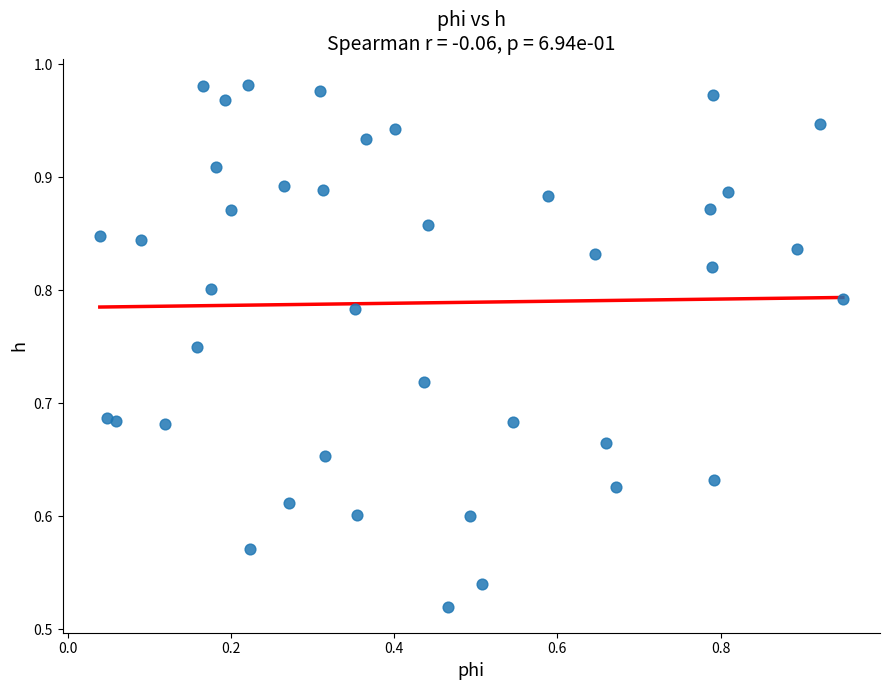

How many data points are displayed?

40